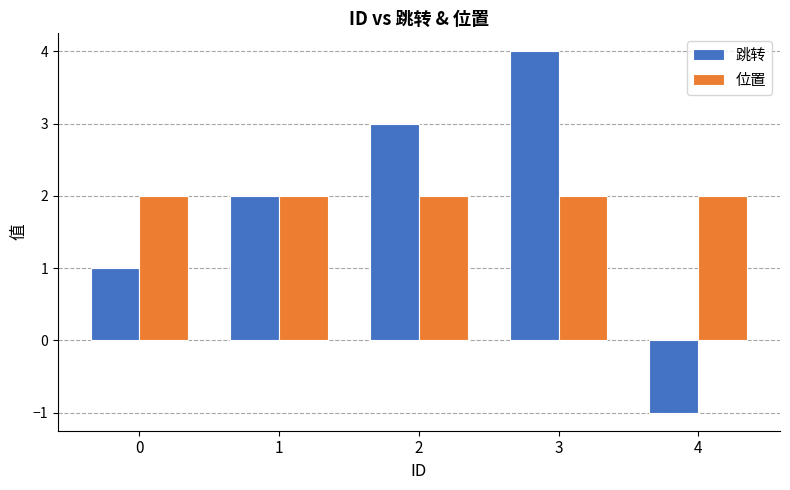

What is the difference between the second highest and minimum values in the 跳转 series?

4